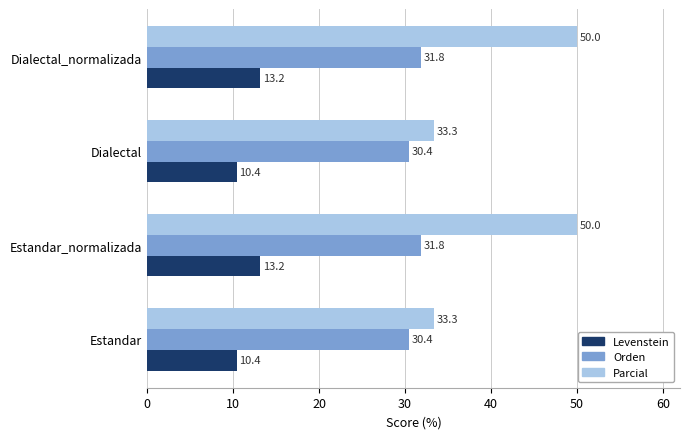

Between Estandar and Estandar_normalizada, which series saw the biggest shift?

Parcial